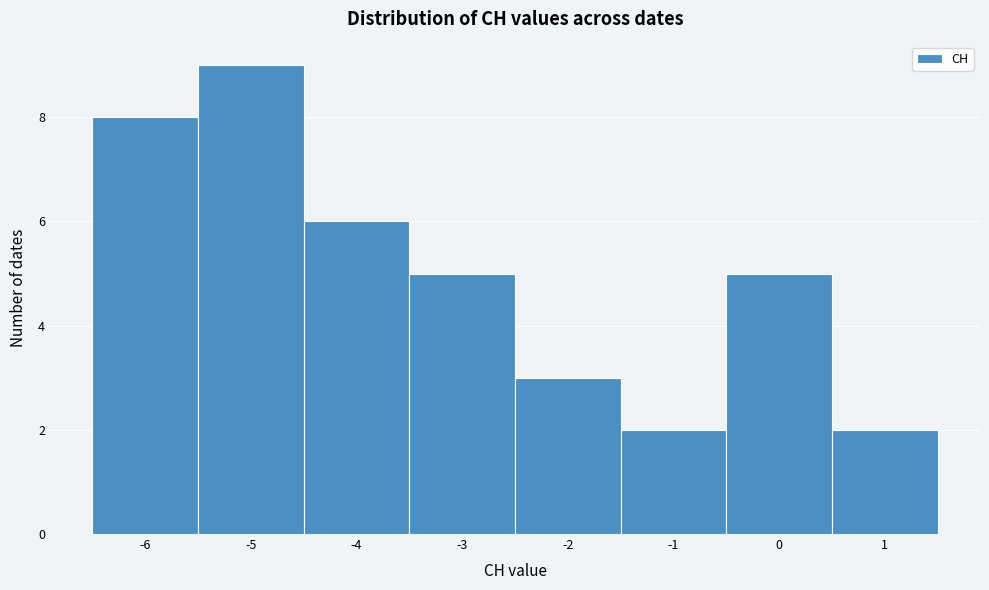

Reading left to right, transcribe this chart: for each bar, give the range it covers on the x-axis and its height. The values are not printed on the chart, so give them approximately, as read against the axis.

-6.5 to -5.5: 8
-5.5 to -4.5: 9
-4.5 to -3.5: 6
-3.5 to -2.5: 5
-2.5 to -1.5: 3
-1.5 to -0.5: 2
-0.5 to 0.5: 5
0.5 to 1.5: 2